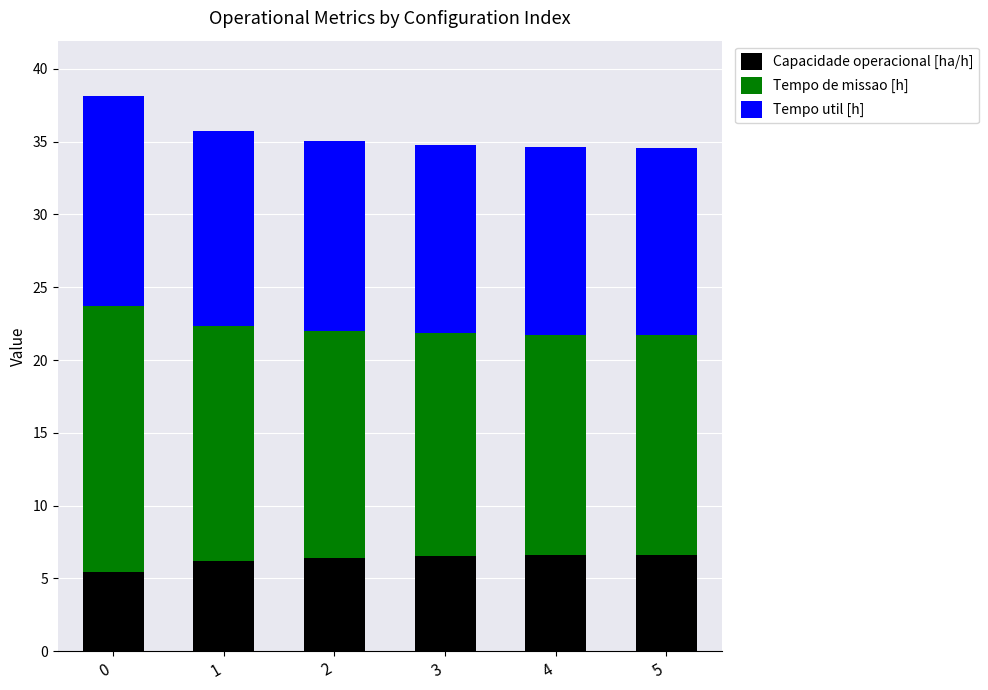

What is the minimum value for Capacidade operacional [ha/h]?

5.5